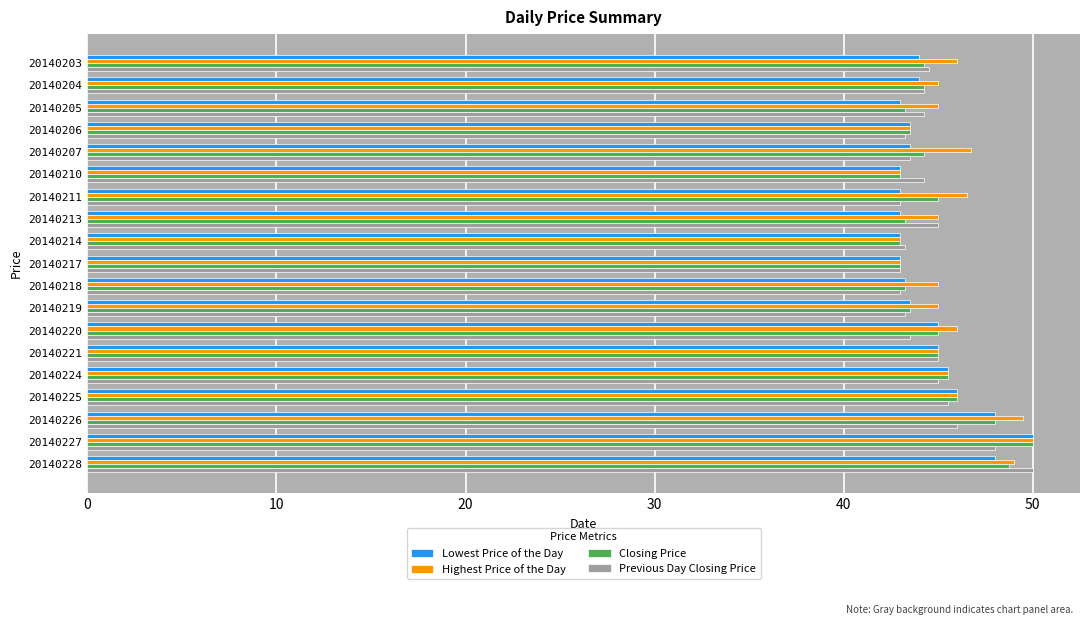

What is the average value of the Lowest Price of the Day series?

44.6